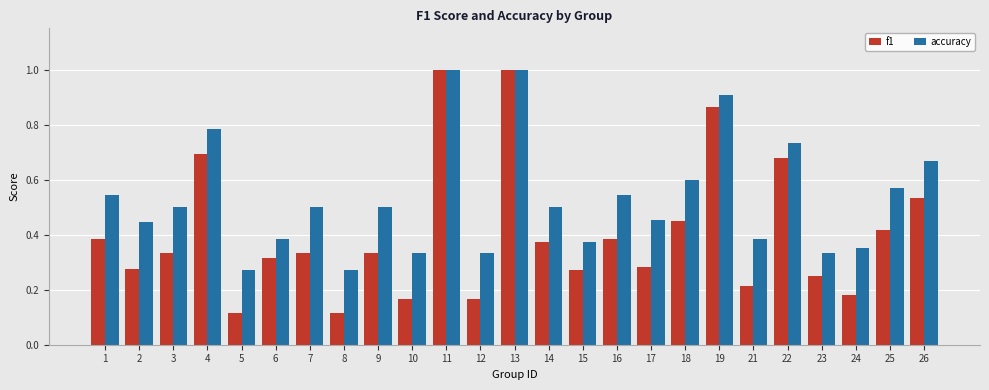

Which series has the largest total across all categories?

accuracy